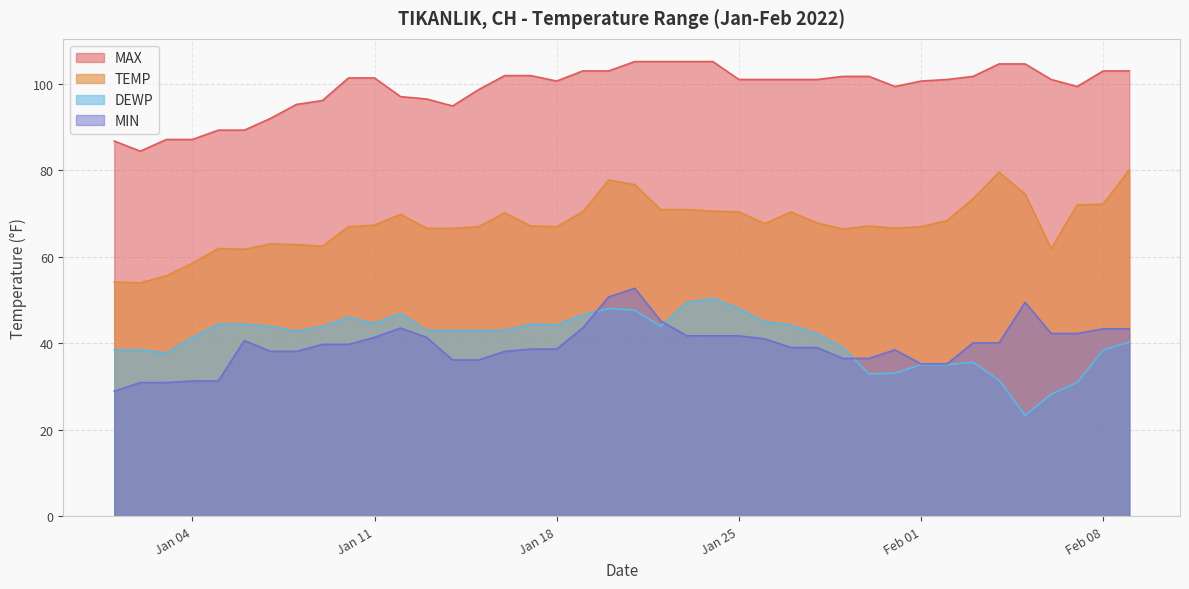

Which series has the largest total across all categories?

MAX